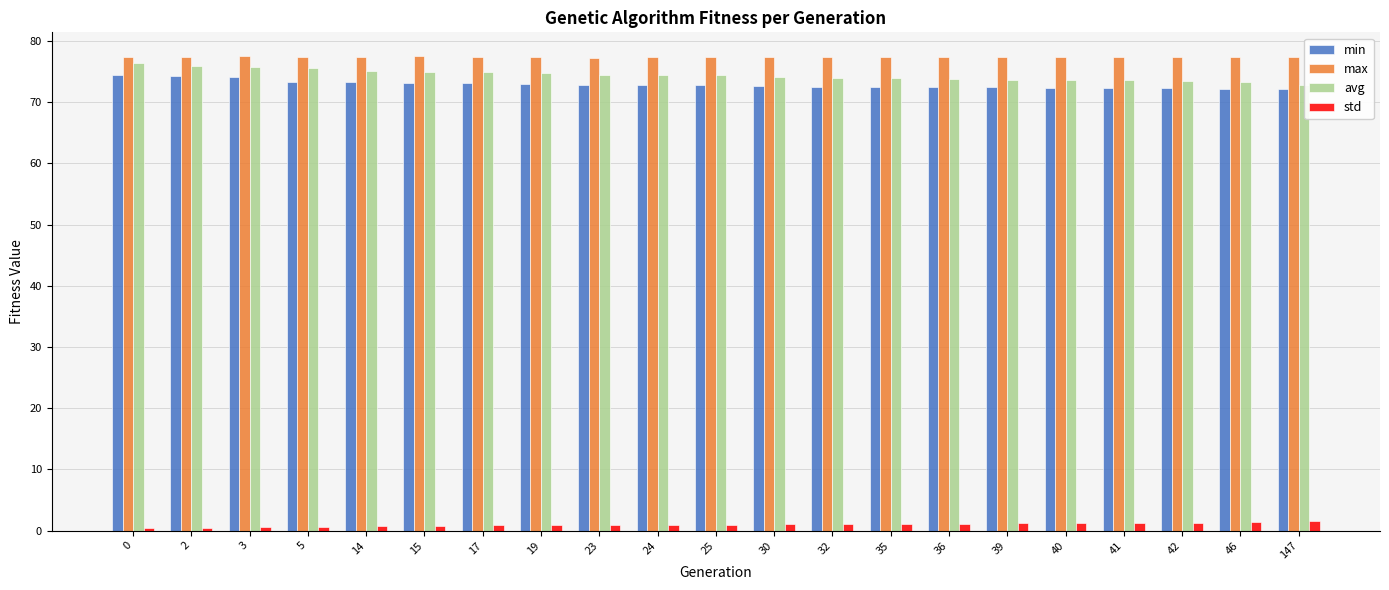

Which series has the widest spread of values?

avg